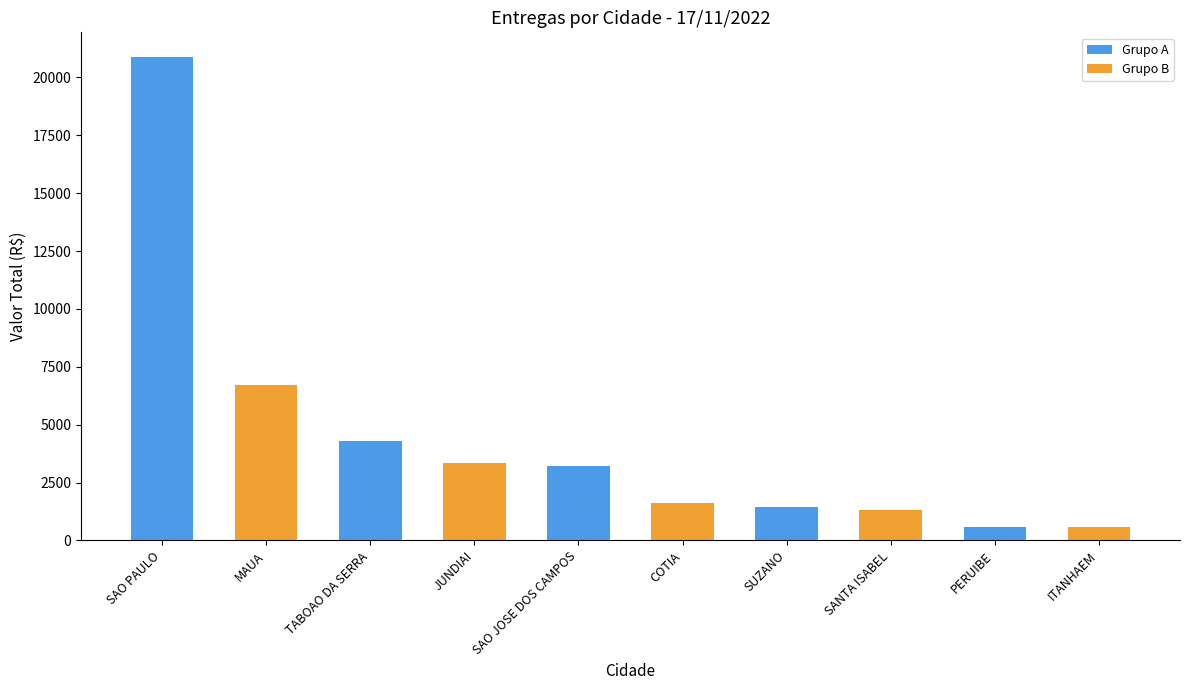

At which label does Grupo B reach its peak?

SAO PAULO